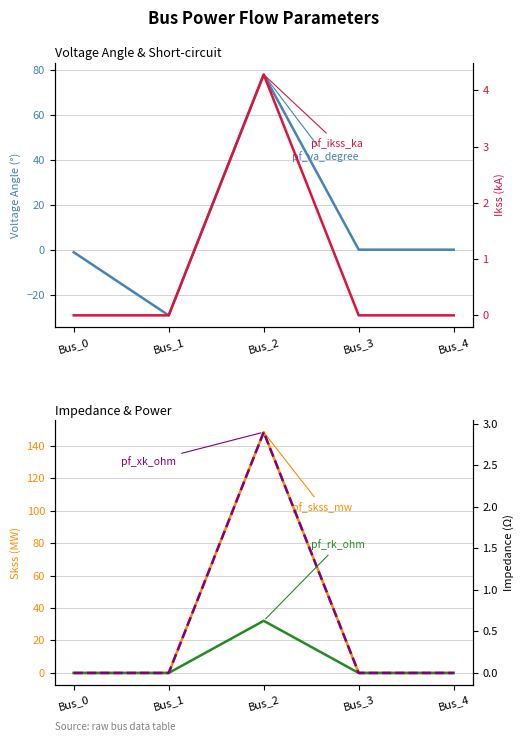

What is the difference between the maximum and minimum values in the pf_skss_mw series?

148.4